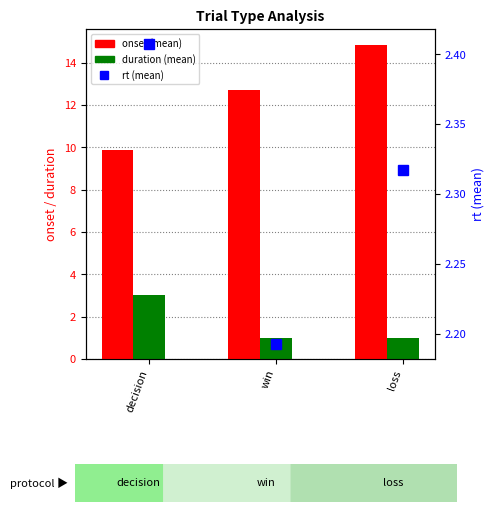

Which series has the widest spread of values?

onset (mean)